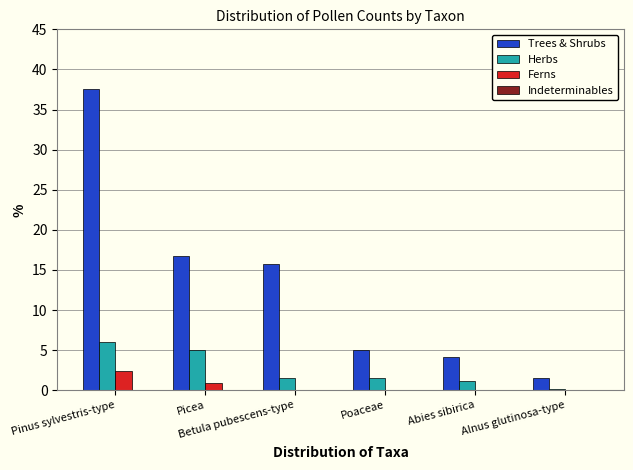

What is the maximum value shown in the chart?

37.5